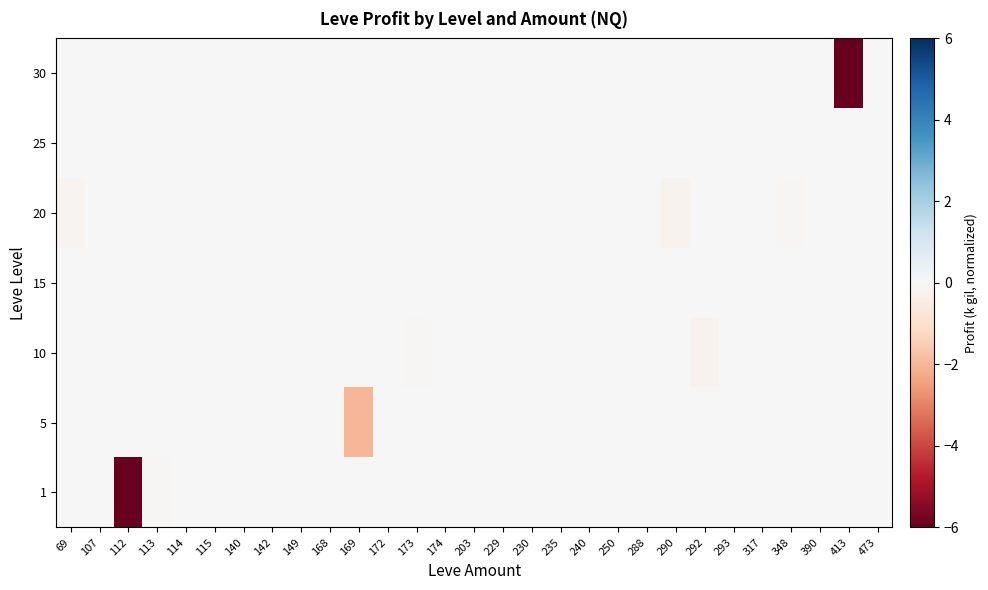

What is the total value across all series at 112?

-36.0